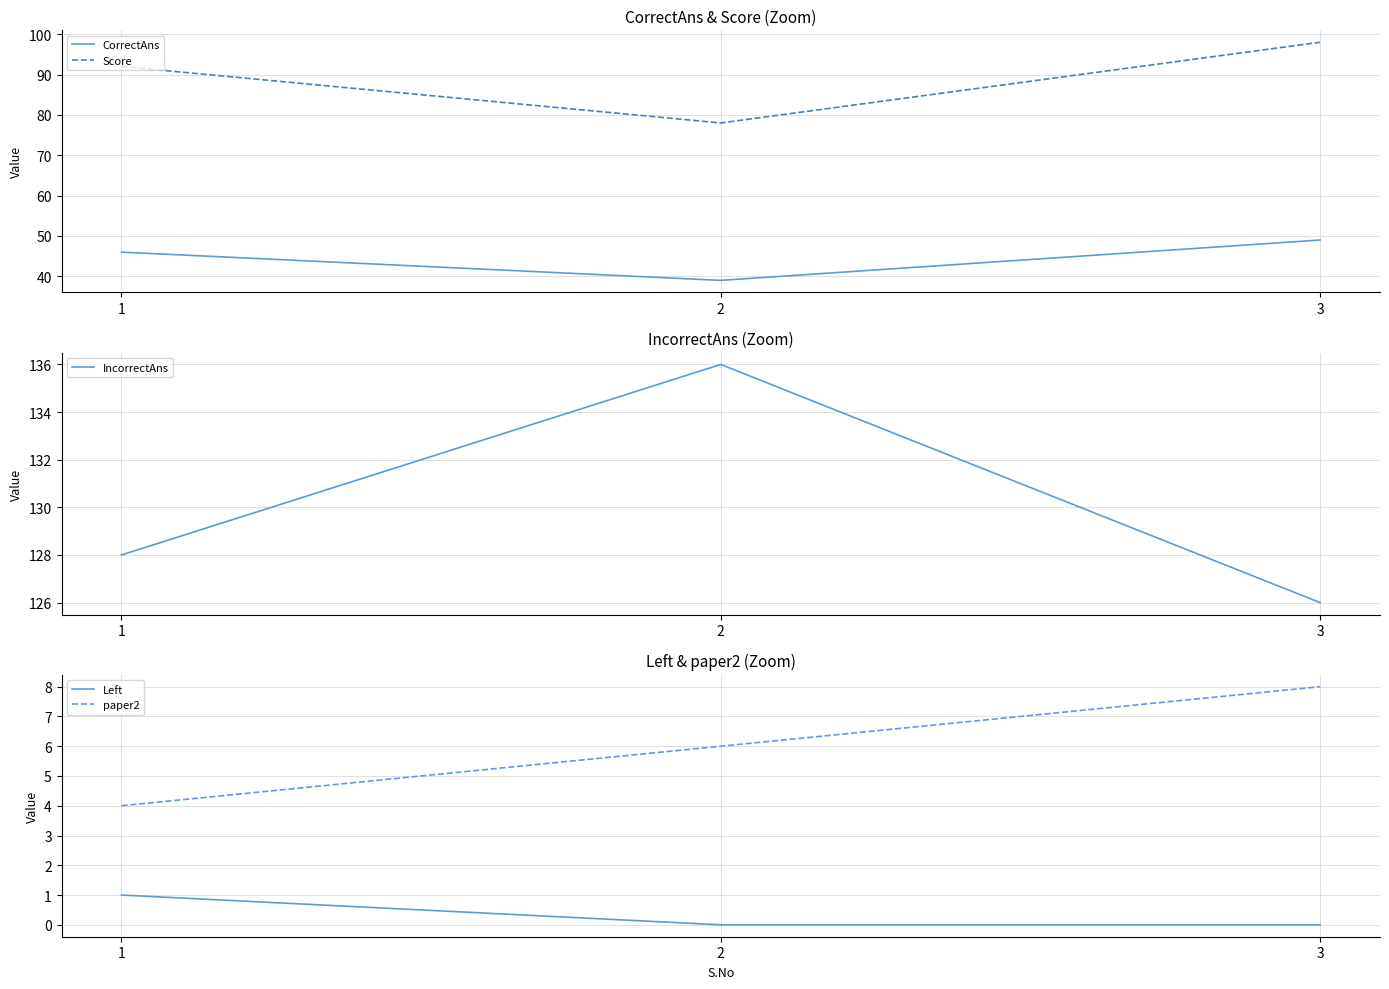

Which series changed the most between 2 and 3?

Score